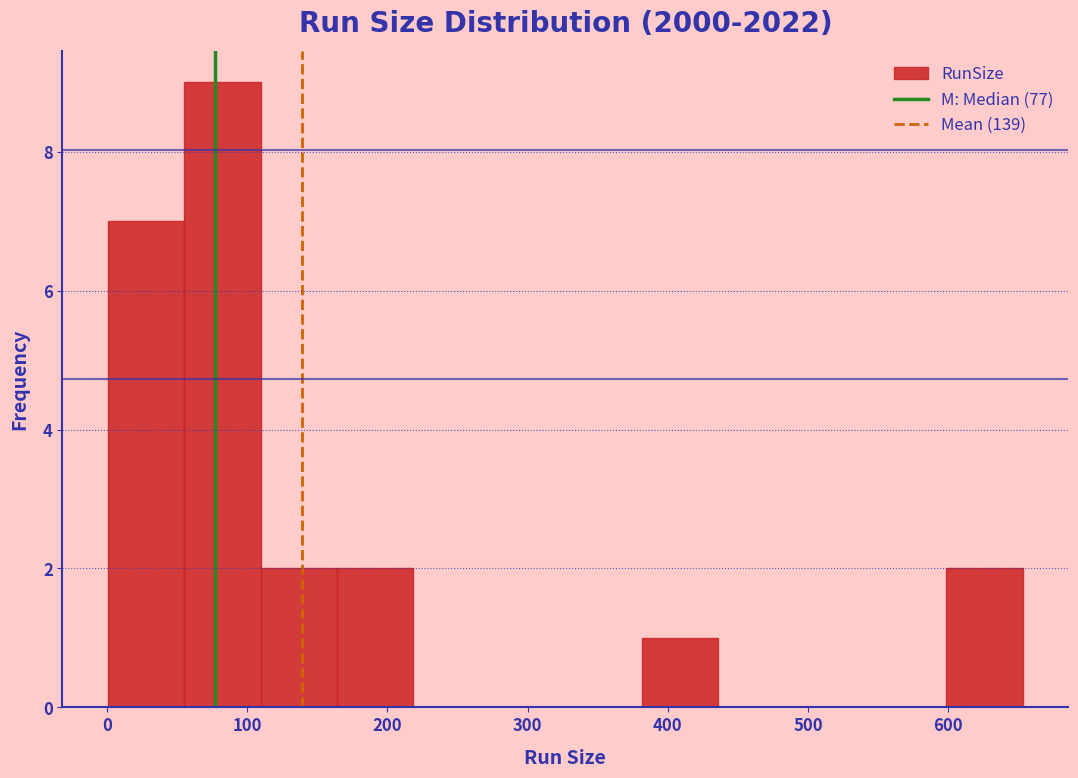

Reading left to right, list every bar in this chart as the range it spans on the x-axis followed by its height. Neither the bar edges nor the heights are printed on the chart, so give them approximately, as read against the axes.

0 to 60: 7
60 to 110: 9
110 to 160: 2
160 to 220: 2
220 to 270: 0
270 to 330: 0
330 to 380: 0
380 to 440: 1
440 to 490: 0
490 to 540: 0
540 to 600: 0
600 to 650: 2